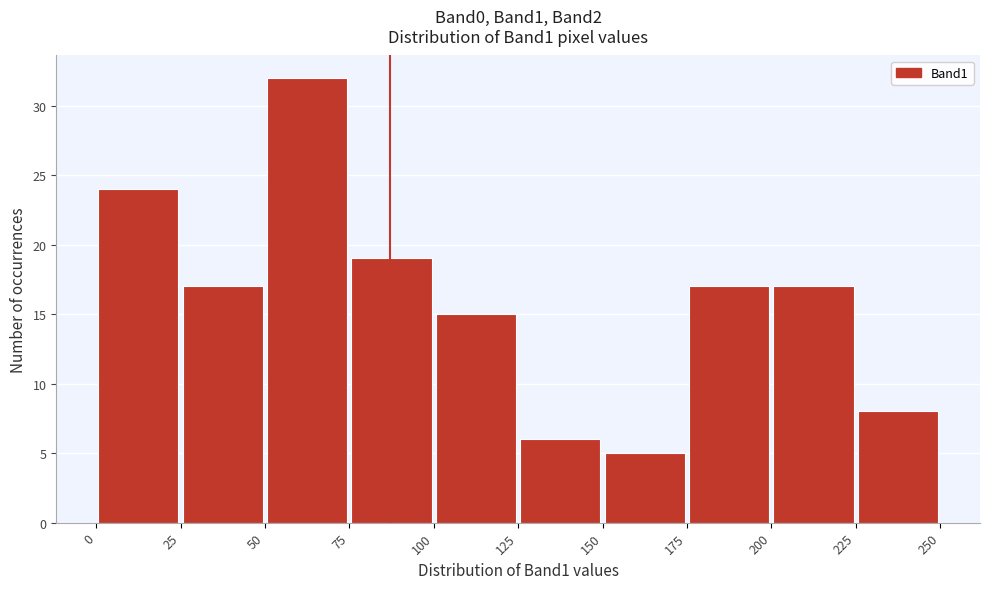

How tall is the bar that spans 125 to 150 on the x-axis? The values are not printed on the chart, so give them approximately, as read against the axis.

6